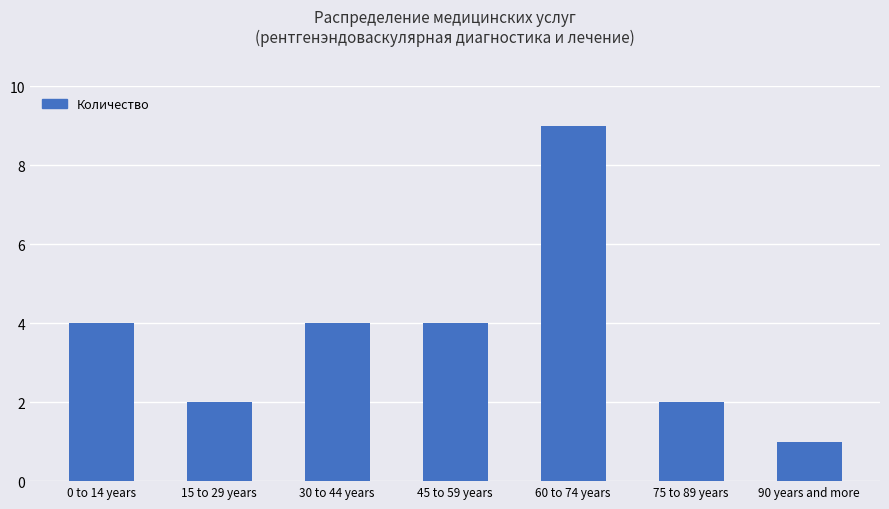

Read the value at 45 to 59 years.

4